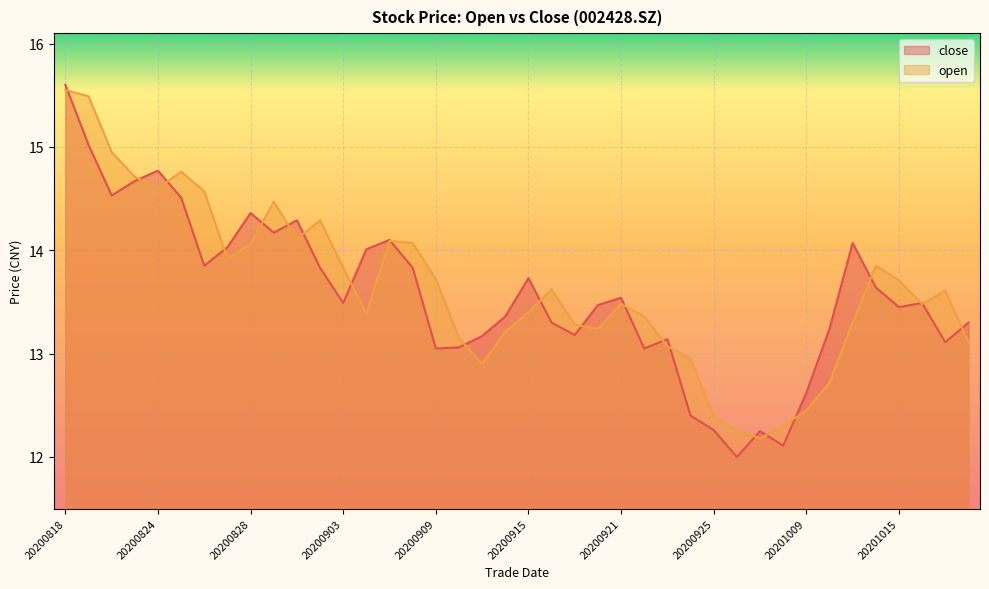

List the series in order of their overall mean, highest first.

open, close